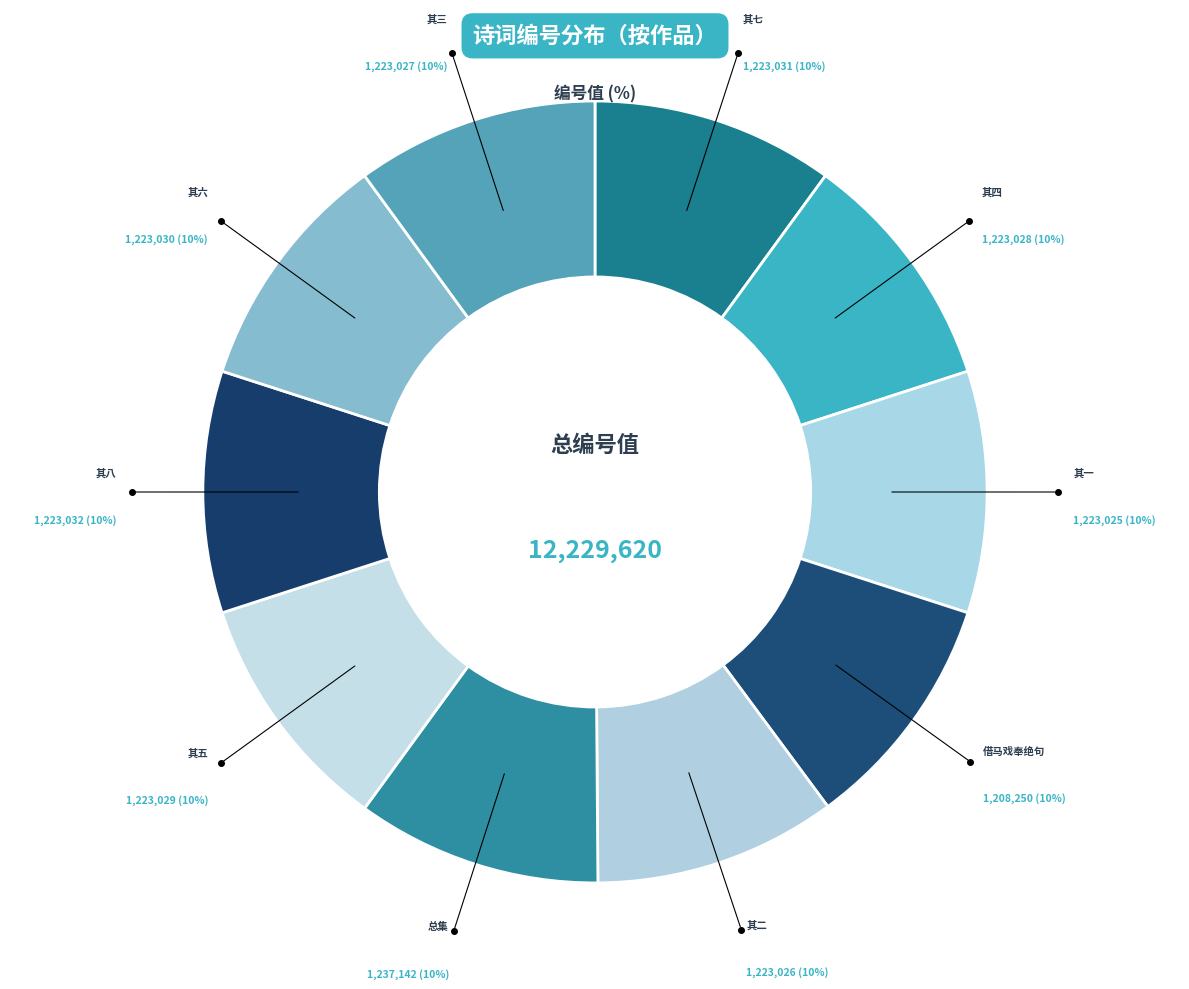

How many slices are in this pie chart?

10